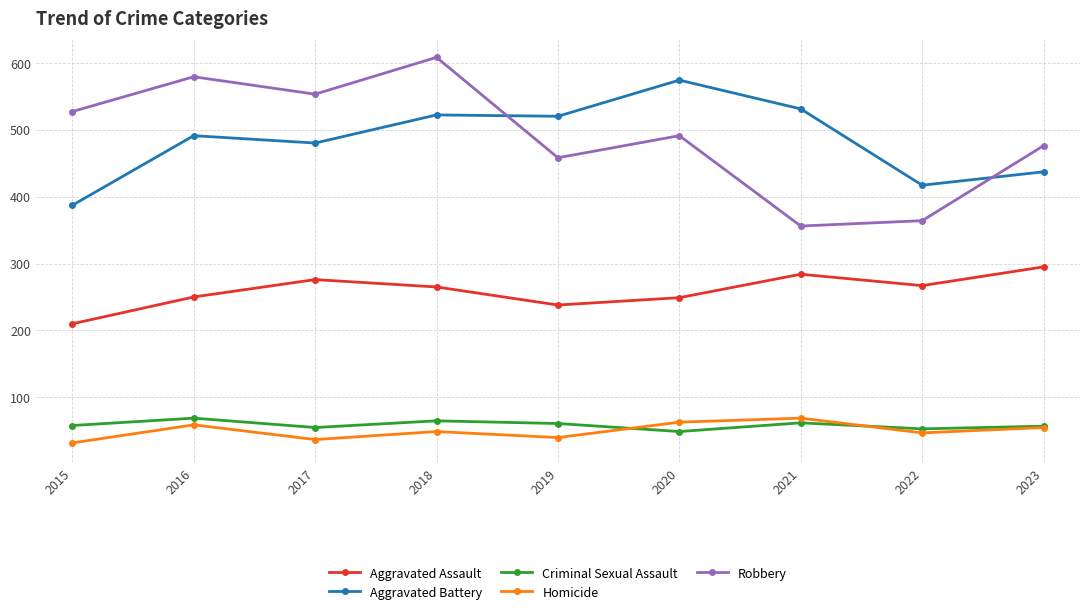

True or false: Aggravated Assault and Homicide cross at least once.

False